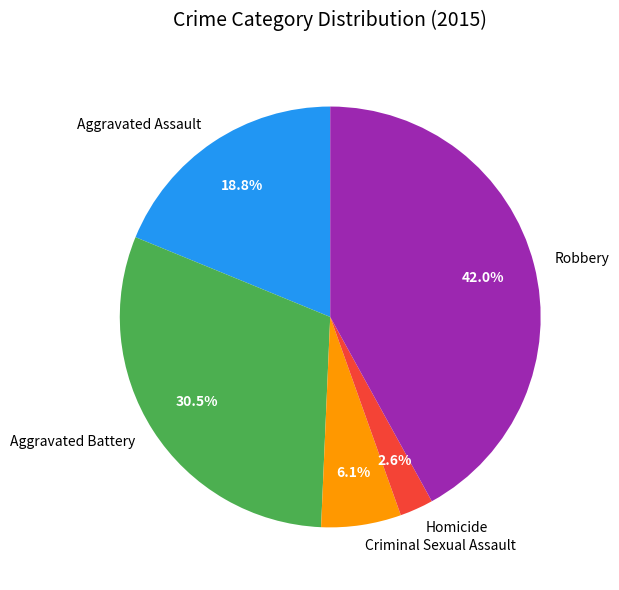

The Criminal Sexual Assault slice represents 1% of the pie. True or false?

False